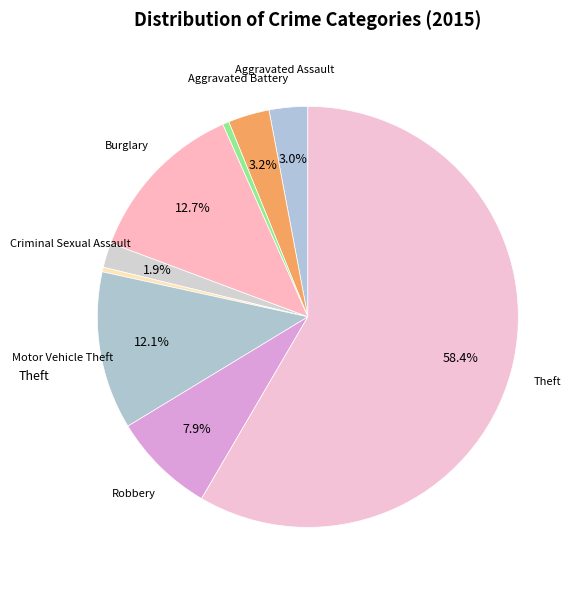

How many segments does this pie chart have?

9